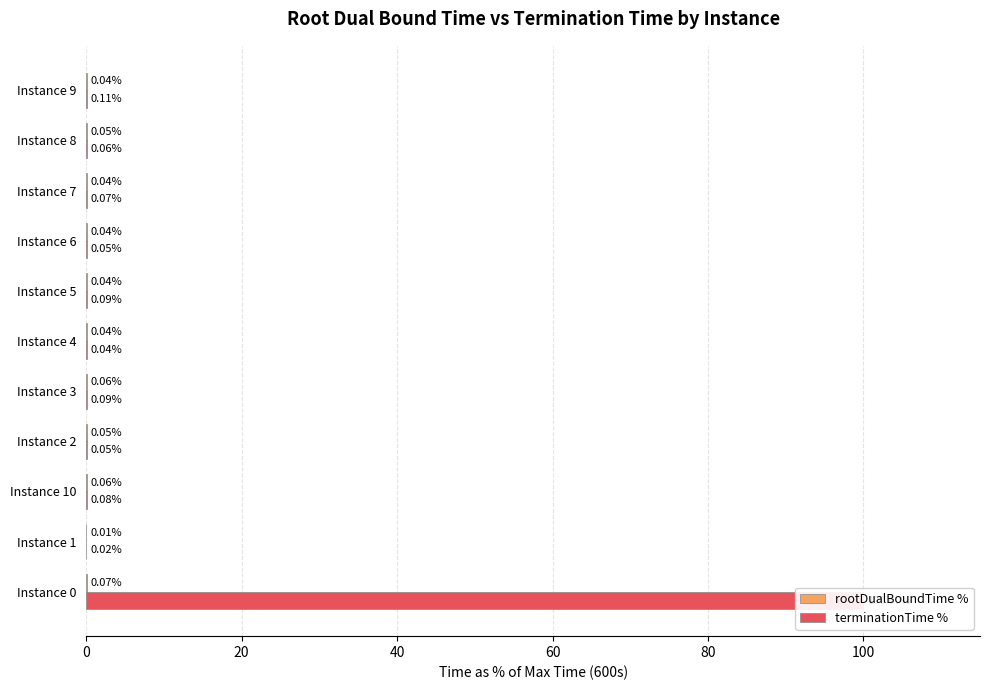

Rank the series by their maximum value, from highest to lowest.

terminationTime %, rootDualBoundTime %